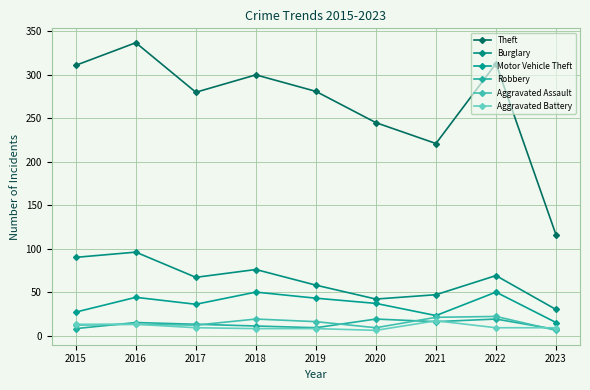

What is the value of the Aggravated Assault point at the 9th from the left?

6